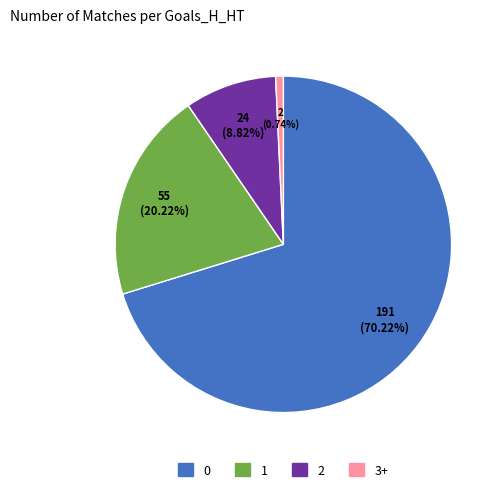

To the nearest percent, what is the difference between the 0 and 1 slice percentages?

50%